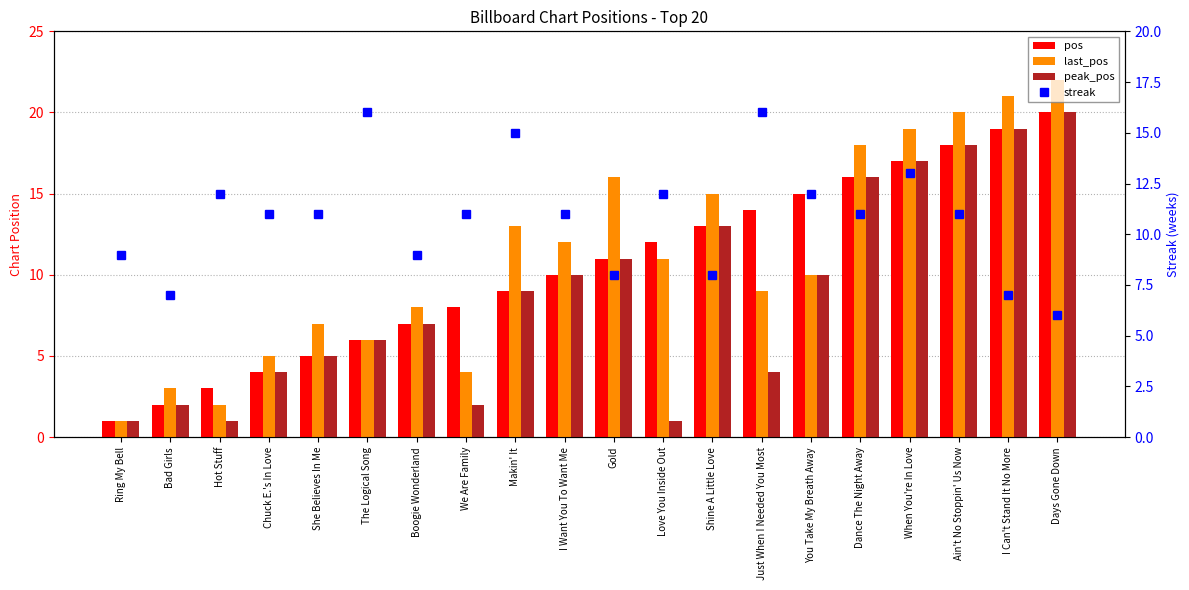

Reading right to left, what are all the values shown in this chart?

pos: 20	19	18	17	16	15	14	13	12	11	10	9	8	7	6	5	4	3	2	1
last_pos: 22	21	20	19	18	10	9	15	11	16	12	13	4	8	6	7	5	2	3	1
peak_pos: 20	19	18	17	16	10	4	13	1	11	10	9	2	7	6	5	4	1	2	1
streak: 6	7	11	13	11	12	16	8	12	8	11	15	11	9	16	11	11	12	7	9